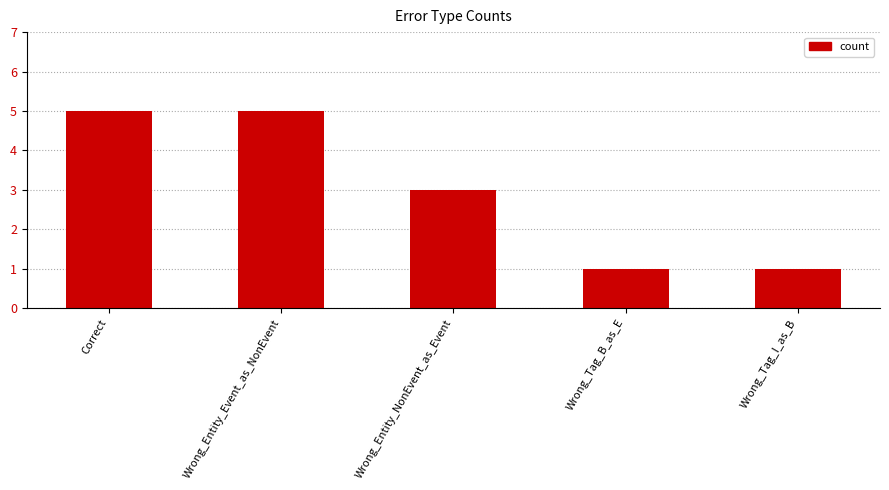

Read the value at Wrong_Entity_Event_as_NonEvent.

5